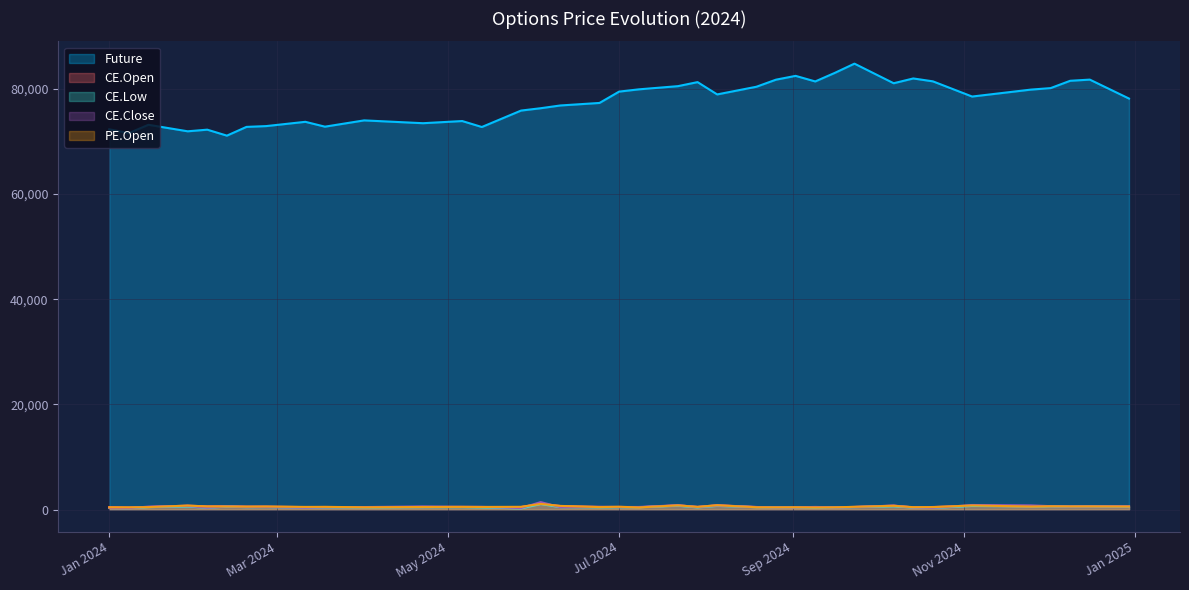

Reading left to right, extract all data points from this chart.

Future: 72326.3	71598.4	73181.9	71943.6	72253.7	71117.3	72782.1	72933.1	73747.8	72824.3	74019.3	73482.9	73894.9	72760.0	75886.2	76332.1	76855.3	77336.5	79493.3	79921.1	80531.1	81298.4	78958.4	80416.2	81764.7	82487.1	81425.7	83058.3	84811.1	81085.7	81995.1	81445.0	78554.7	79875.8	80154.7	81552.4	81775.1	78169.9
CE.Open: 450.9	395.5	478.2	739.7	605.4	627.8	568.6	568.5	462.2	483.4	455.0	473.9	512.5	485.0	473.8	1084.8	670.0	509.0	487.8	439.4	794.9	497.1	820.9	479.8	423.7	394.3	446.1	422.0	498.4	732.6	408.1	482.4	727.5	614.4	666.1	592.2	614.8	562.8
CE.Low: 285.1	255.8	458.4	580.5	339.1	556.3	451.8	471.7	335.9	404.1	400.0	445.4	455.0	403.1	211.5	1043.7	460.0	425.2	435.6	437.2	723.5	406.4	695.0	451.0	384.8	384.6	397.0	391.6	459.3	615.3	375.0	300.4	685.0	603.1	607.6	520.0	565.0	531.1
CE.Close: 292.6	265.1	559.8	682.9	353.2	608.6	477.9	491.4	343.1	437.9	469.6	597.1	496.0	507.9	281.3	1413.8	462.8	496.9	484.1	489.3	822.4	481.8	769.8	484.8	403.9	413.4	495.8	406.3	480.1	756.6	407.5	316.8	861.9	788.2	642.0	566.8	598.4	623.1
PE.Open: 409.9	408.2	462.8	752.8	579.2	579.1	544.3	565.9	499.7	508.6	428.6	486.9	502.9	487.0	518.6	1070.0	689.4	464.8	530.3	401.9	793.5	504.4	816.0	436.0	414.0	430.4	403.5	420.0	515.1	708.4	449.1	457.6	775.0	571.0	622.9	585.0	591.3	568.0